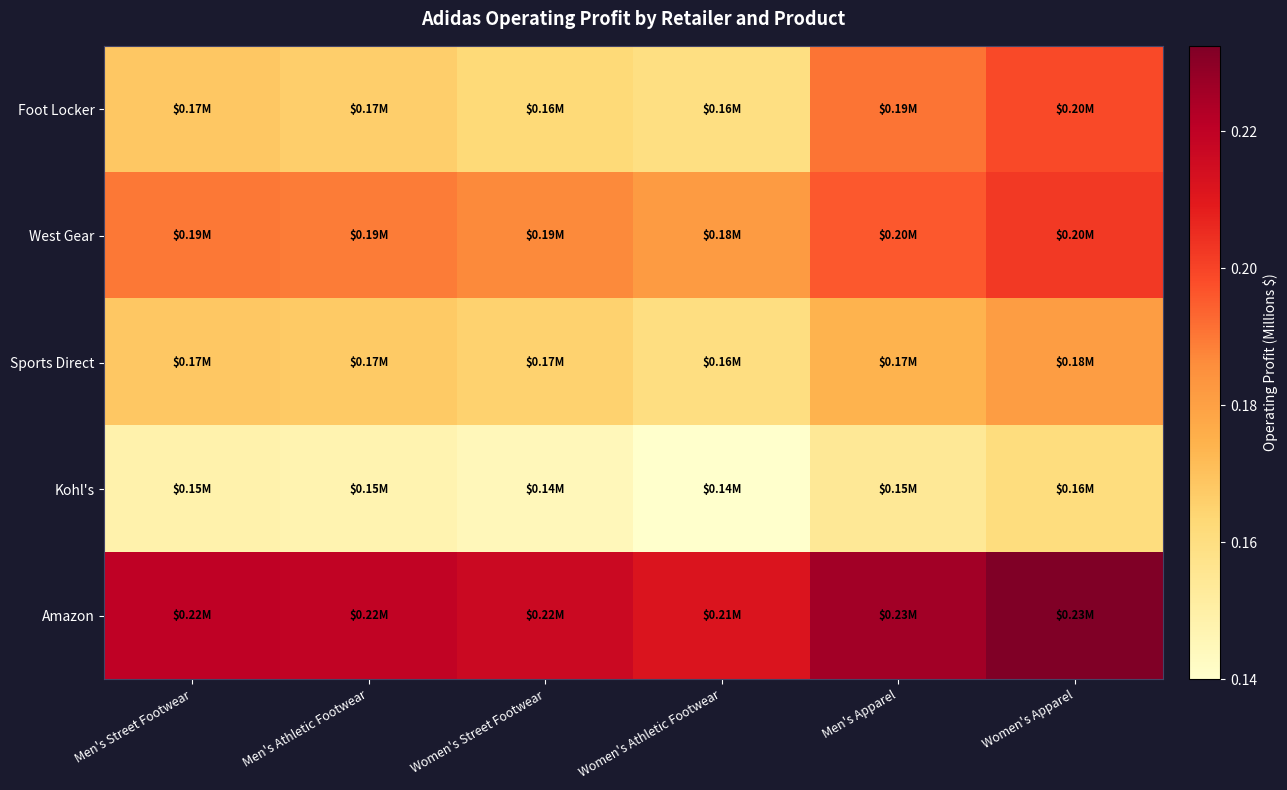

Which category has the highest value across all series?

Women's Apparel